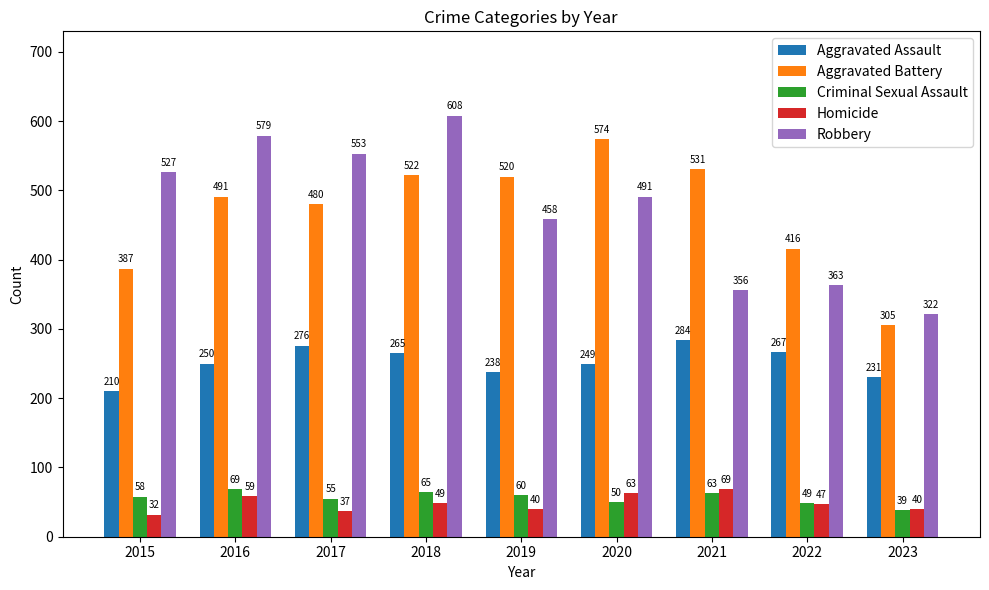

How many bars are there in total?

45